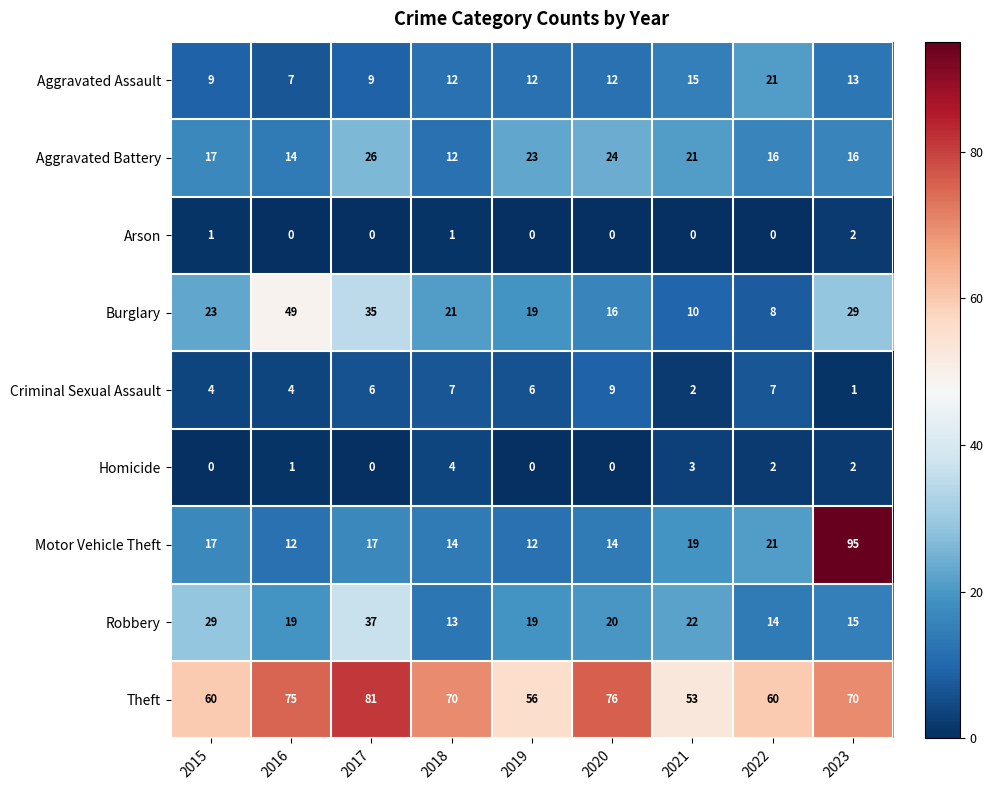

Is it true that Criminal Sexual Assault equals 4 at 2015?

True